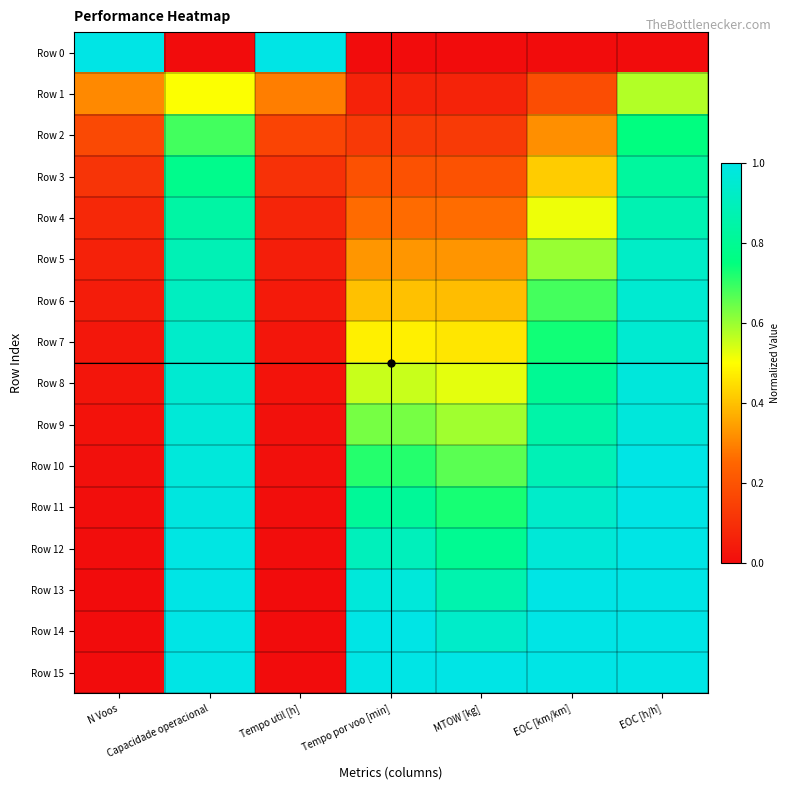

Rank the series by their maximum value, from highest to lowest.

Row 0, Row 10, Row 11, Row 12, Row 13, Row 14, Row 15, Row 8, Row 9, Row 6, Row 7, Row 5, Row 4, Row 3, Row 2, Row 1